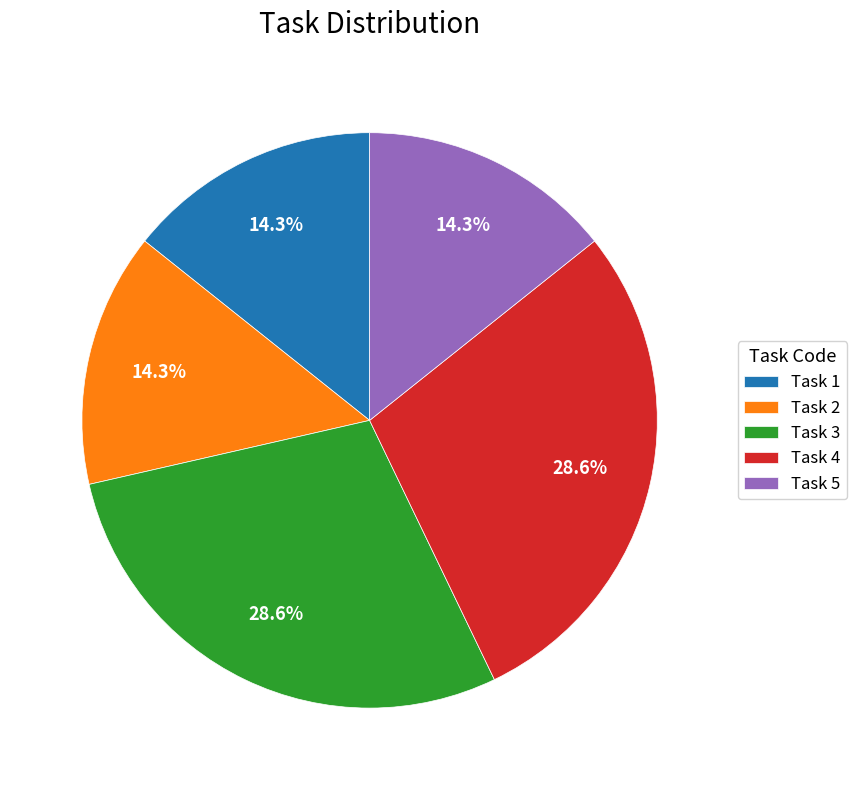

Is there a majority slice in this chart?

No